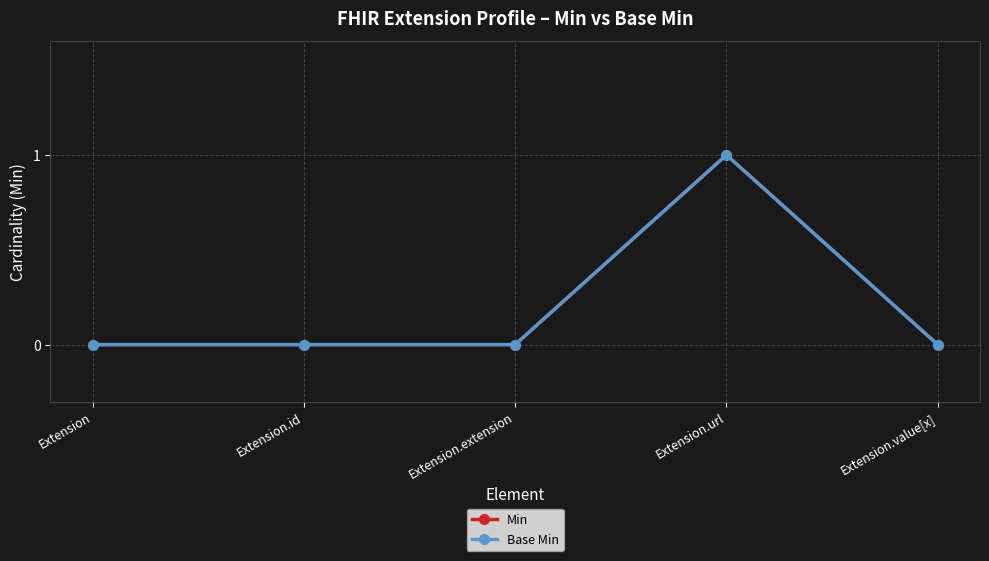

True or false: Base Min has a value of 0 at Extension.id.

True